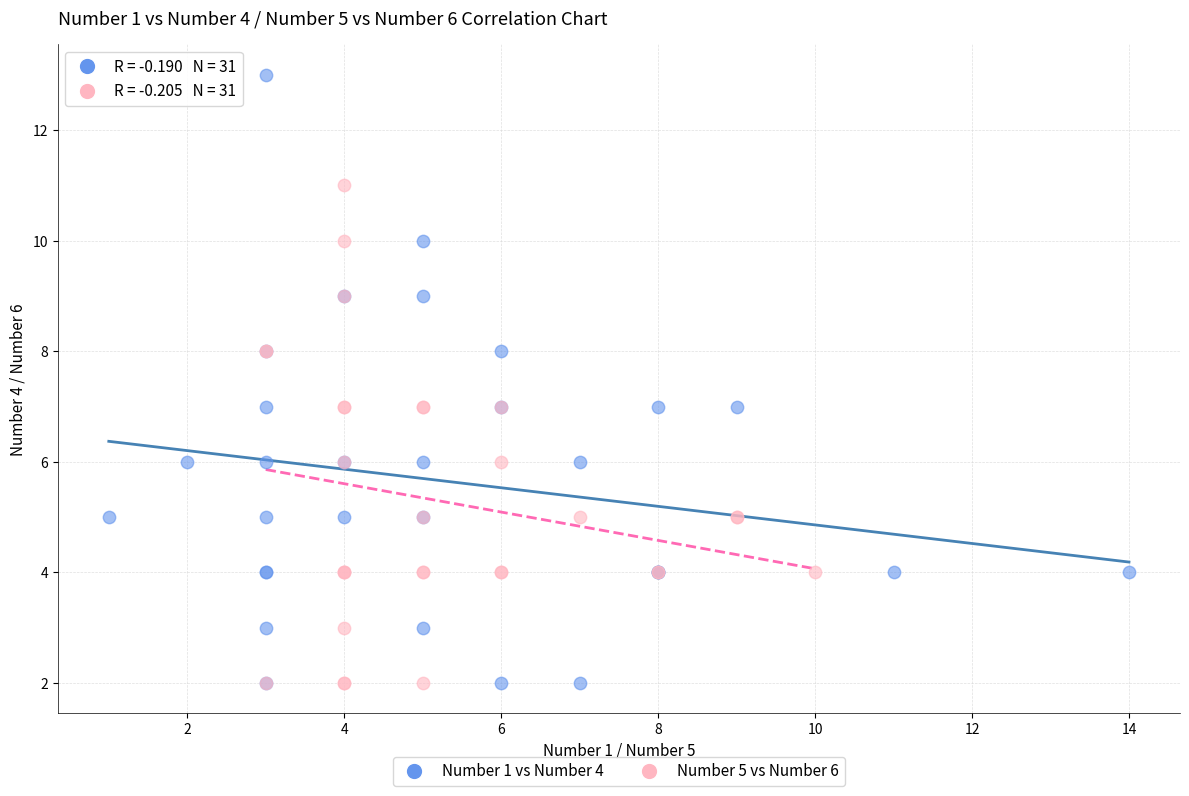

Which series reaches the maximum Y coordinate?

Number 1 vs Number 4